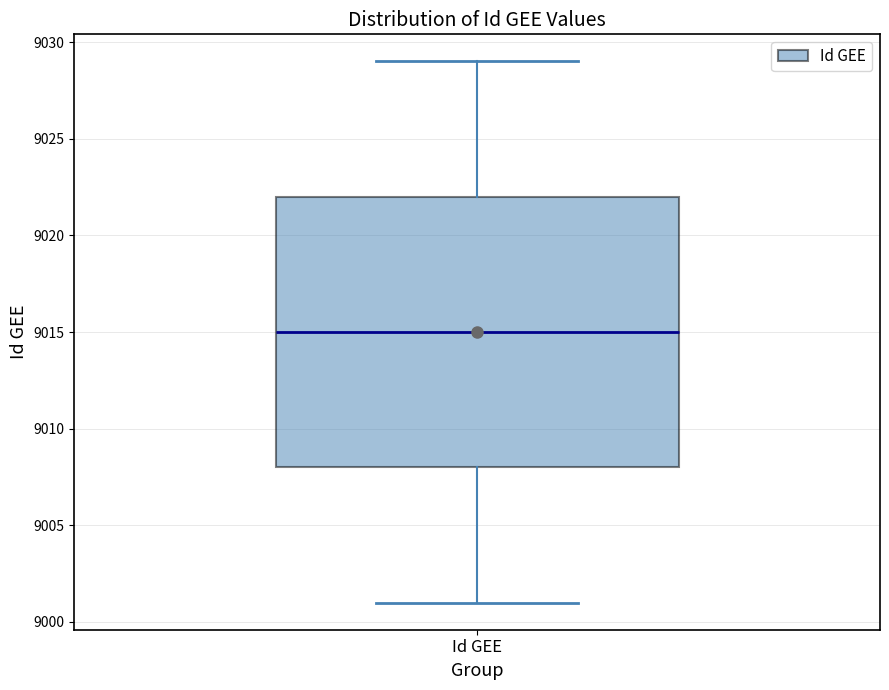

Read this box plot against the y-axis: the position of the median line, the range covered by the box, and the ends of both whiskers. The values are not printed on the chart, so give them approximately, as read against the axis.

median 9015, box 9008 to 9022, whiskers 9001 to 9029